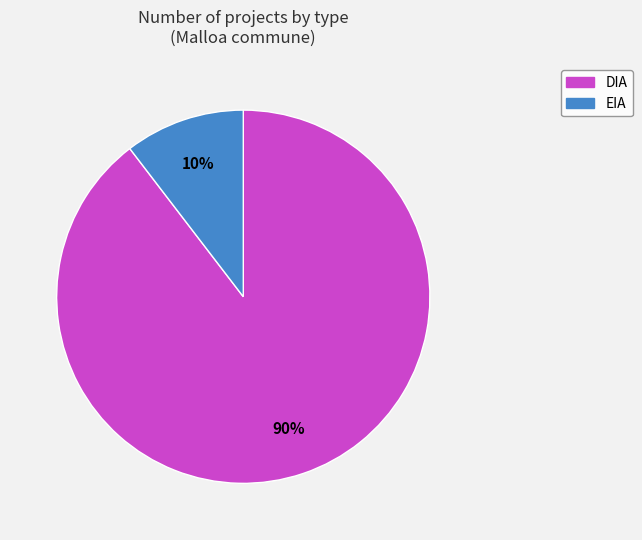

To the nearest percent, what is the combined percentage of EIA and DIA?

100%